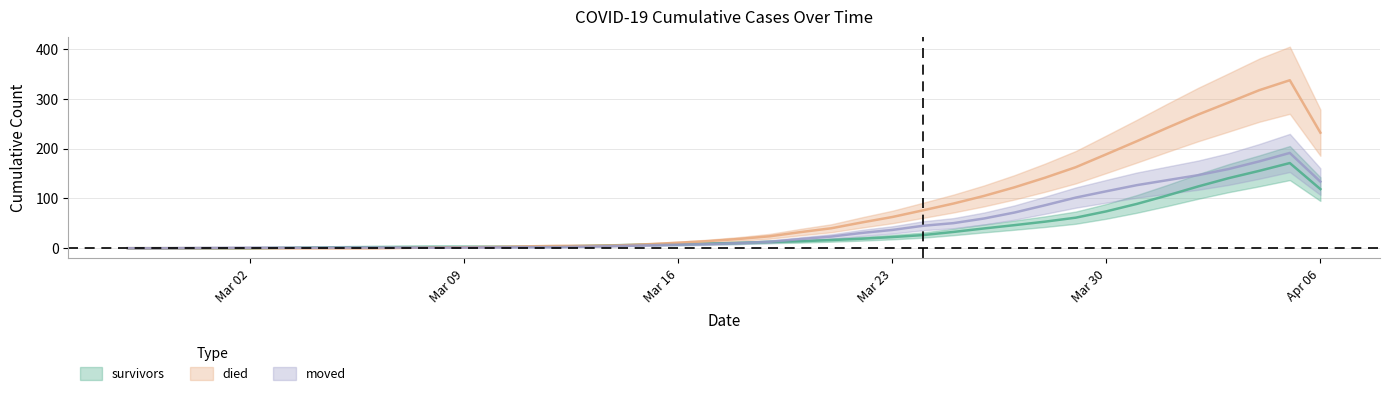

What is the label of the 5th point from the left?

Mar 02